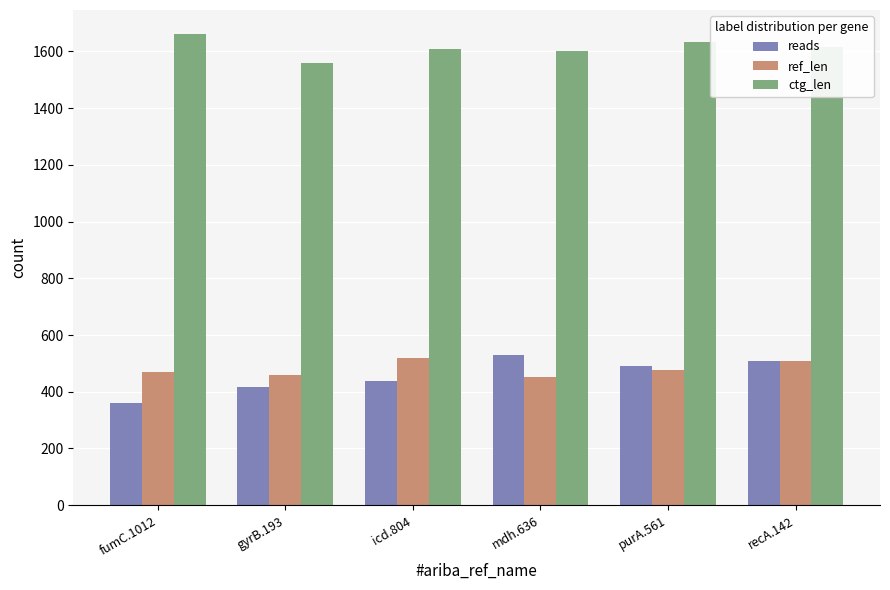

What is the value of the reads bar at the 5th from the left?

492